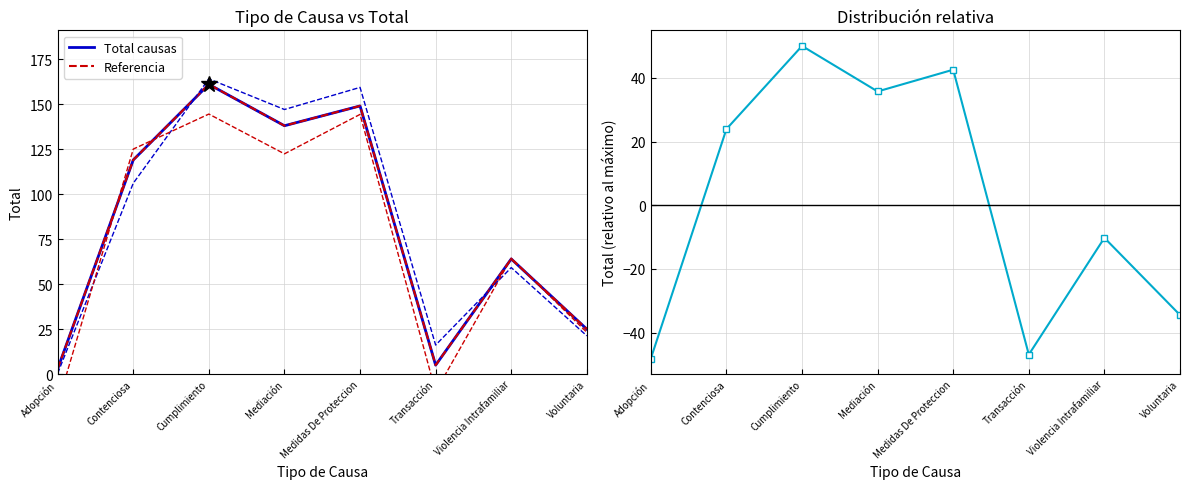

What is the sum of all Referencia values?

664.0